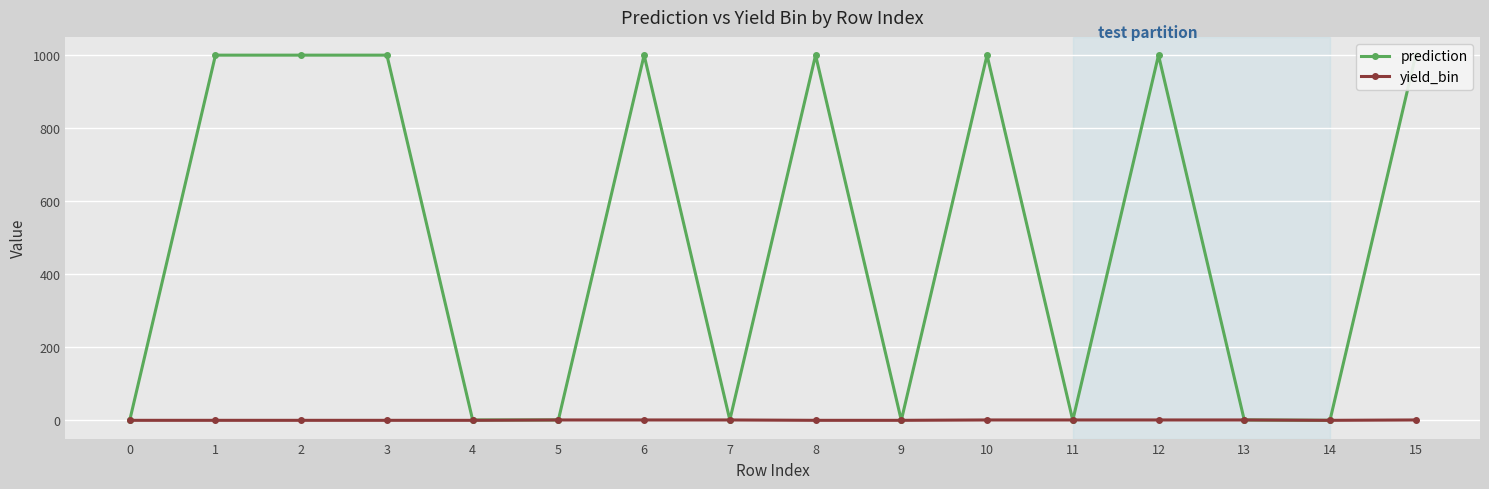

True or false: prediction has a value of 999 at 15.

True